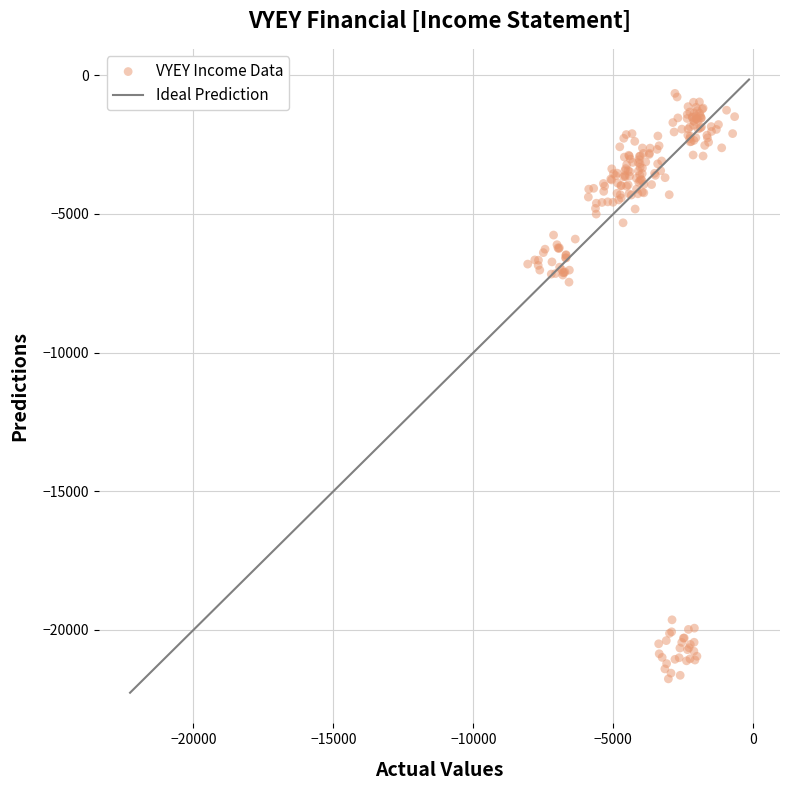

What Y value in the scatter plot is closest to -11207?

-7459.7